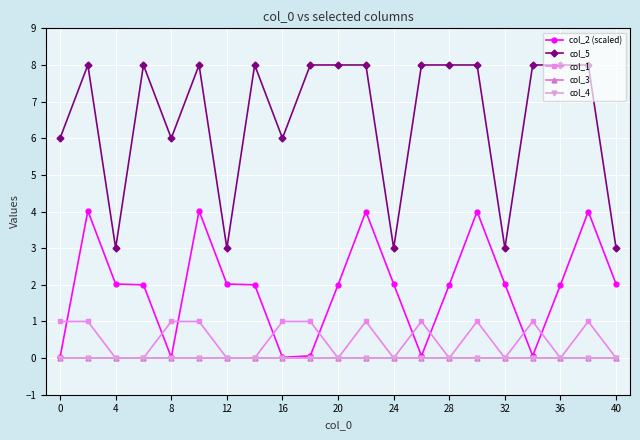

What is the average value of the col_2 (scaled) series?

1.9